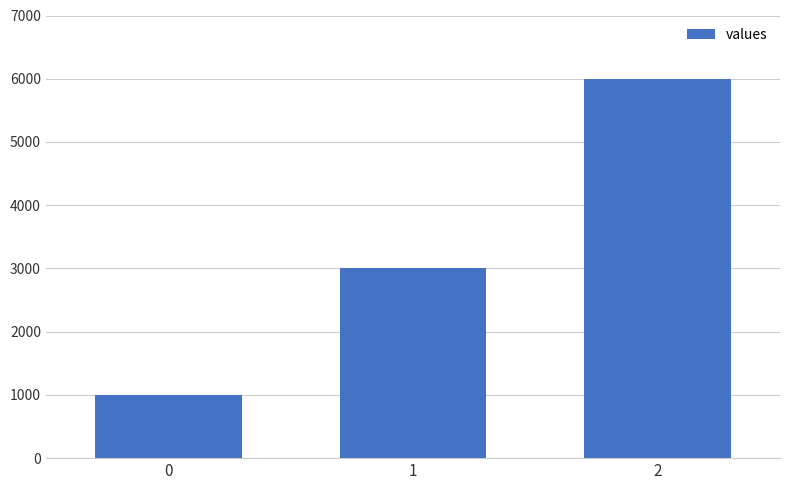

What is the sum of the values at 2 and 1?

9000